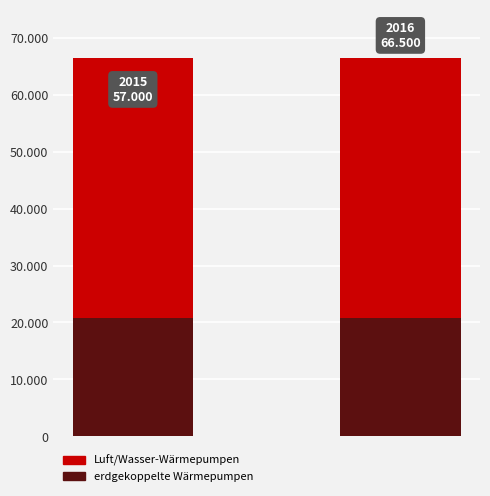

What is the value of the erdgekoppelte Wärmepumpen bar at the 2nd from the left?

20700